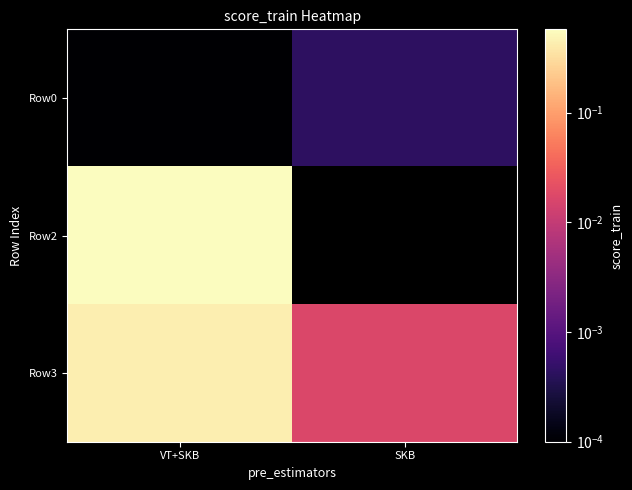

The value of Row0 at SKB is 0.0. True or false?

True